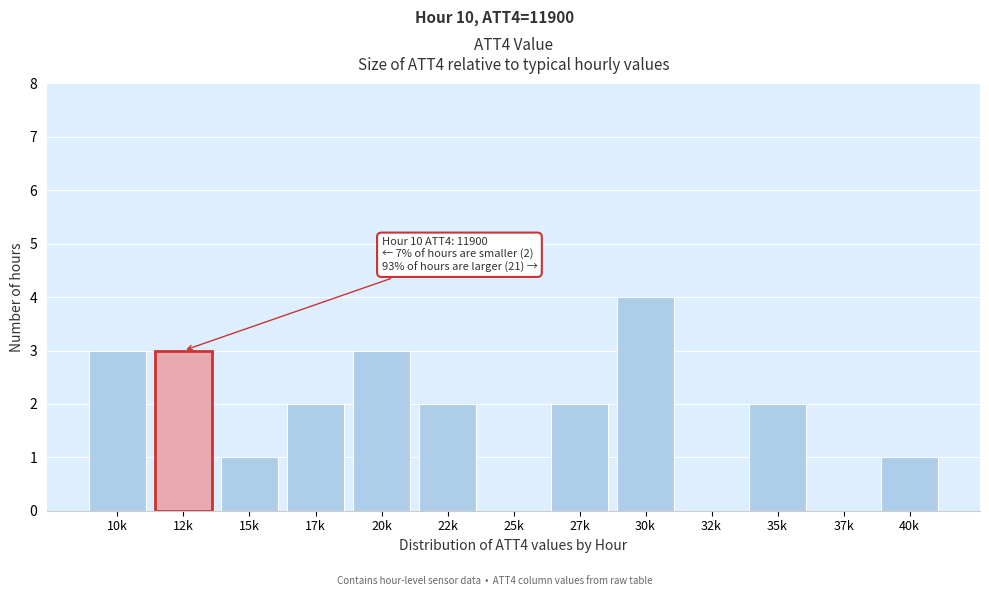

Reading right to left, extract all data points from this chart.

40k=1	37k=0	35k=2	32k=0	30k=4	27k=2	25k=0	22k=2	20k=3	17k=2	15k=1	12k=3	10k=3